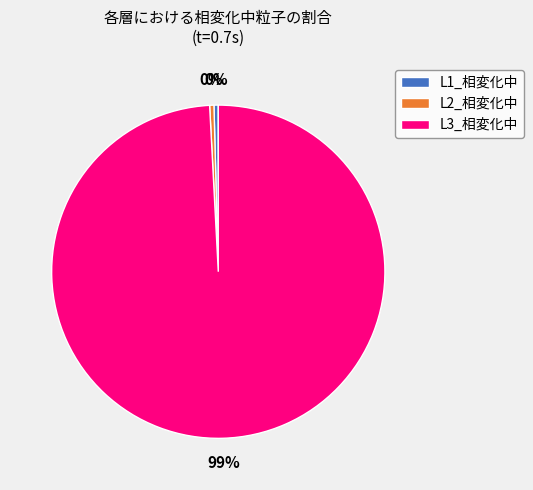

Which has a higher value, L2_相変化中 or L3_相変化中?

L3_相変化中